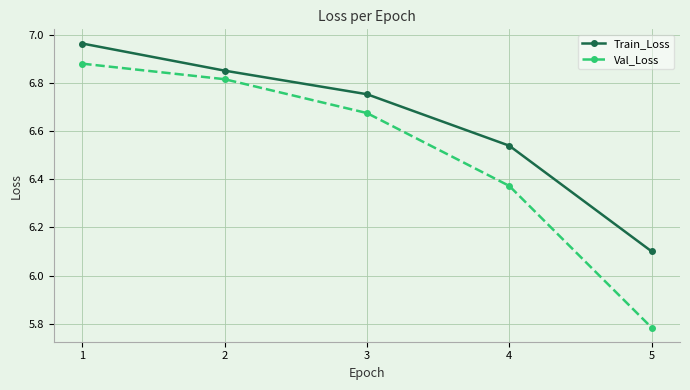

What is the spread (max minus min) of values at 3?

0.1